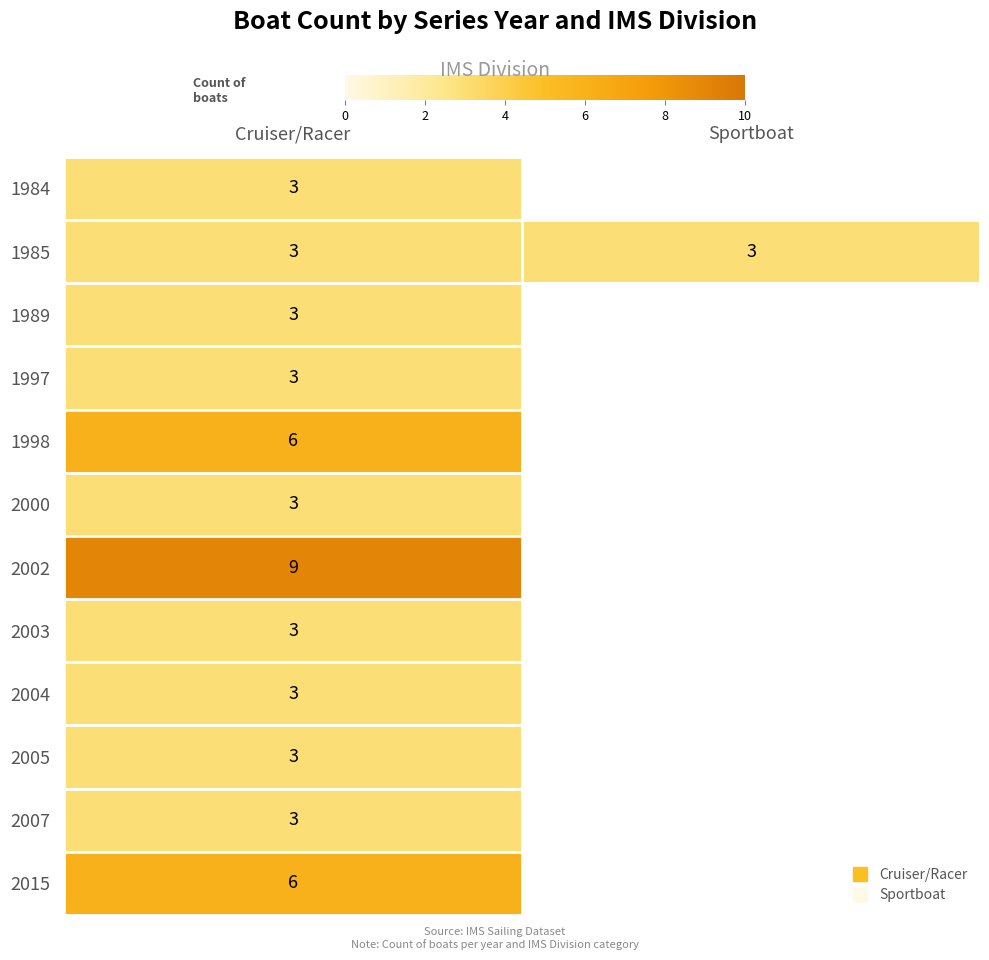

True or false: 2015 has a value of 6.0 at Cruiser/Racer.

True